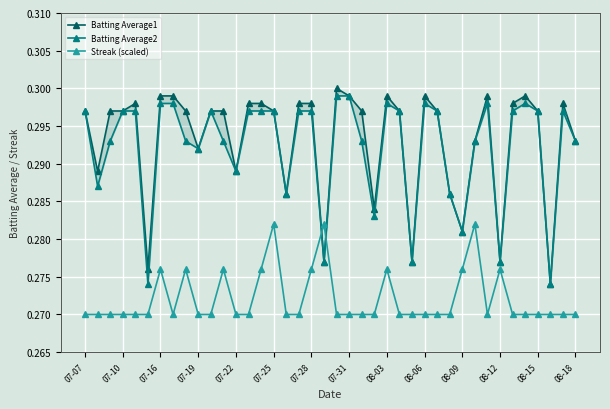

The value of Streak (scaled) at 07-22 is 0.4. True or false?

False